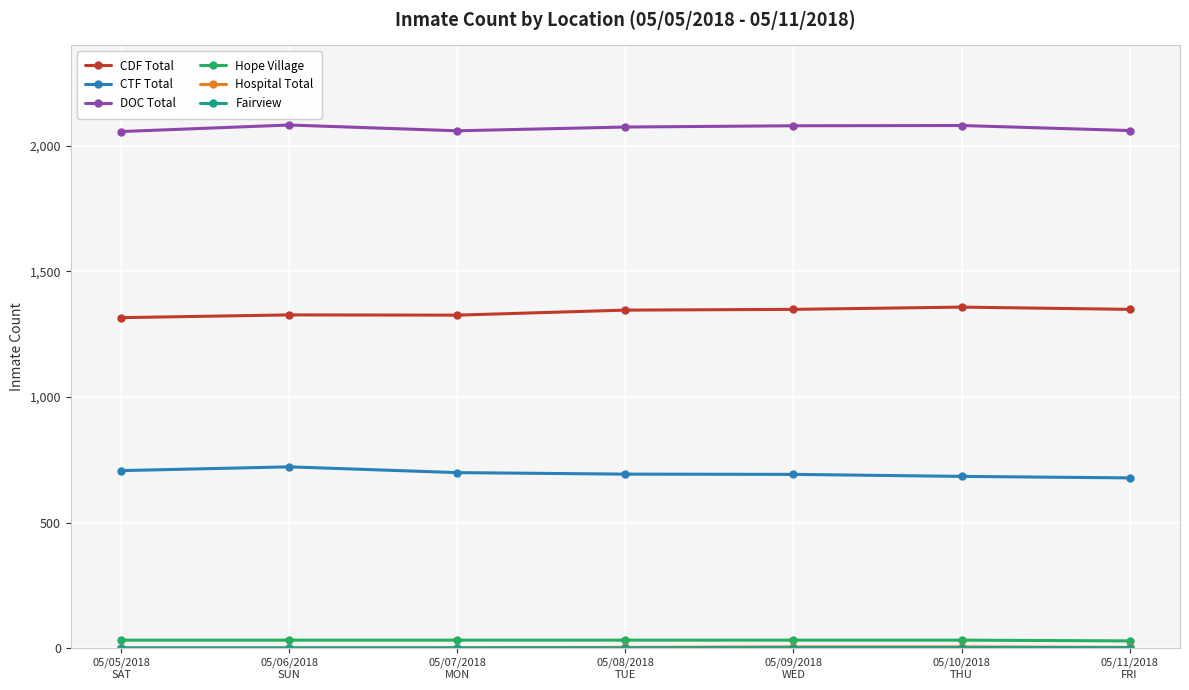

True or false: DOC Total and Hope Village intersect in this chart.

False